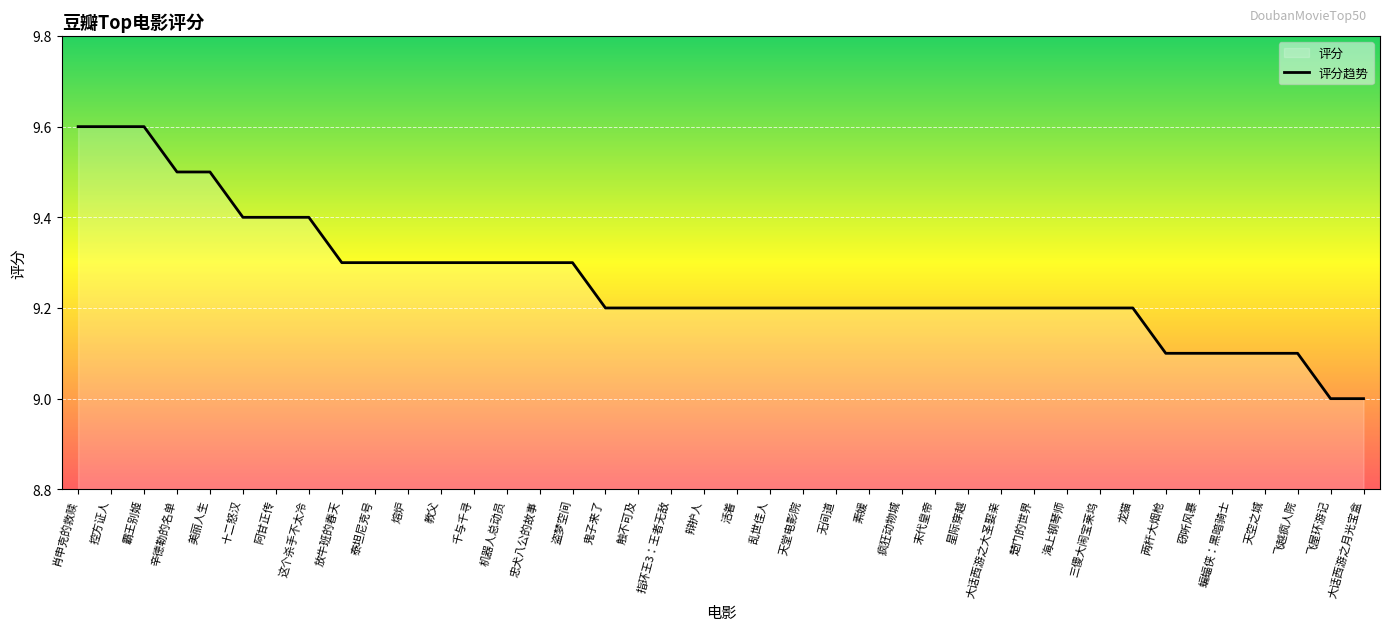

Reading left to right, what are all the values shown in this chart?

肖申克的救赎=9.6	控方证人=9.6	霸王别姬=9.6	辛德勒的名单=9.5	美丽人生=9.5	十二怒汉=9.4	阿甘正传=9.4	这个杀手不太冷=9.4	放牛班的春天=9.3	泰坦尼克号=9.3	熔炉=9.3	教父=9.3	千与千寻=9.3	机器人总动员=9.3	忠犬八公的故事=9.3	盗梦空间=9.3	鬼子来了=9.2	触不可及=9.2	指环王3：王者无敌=9.2	辩护人=9.2	活着=9.2	乱世佳人=9.2	天堂电影院=9.2	无间道=9.2	素媛=9.2	疯狂动物城=9.2	末代皇帝=9.2	星际穿越=9.2	大话西游之大圣娶亲=9.2	楚门的世界=9.2	海上钢琴师=9.2	三傻大闹宝莱坞=9.2	龙猫=9.2	两杆大烟枪=9.1	窃听风暴=9.1	蝙蝠侠：黑暗骑士=9.1	天空之城=9.1	飞越疯人院=9.1	飞屋环游记=9.0	大话西游之月光宝盒=9.0